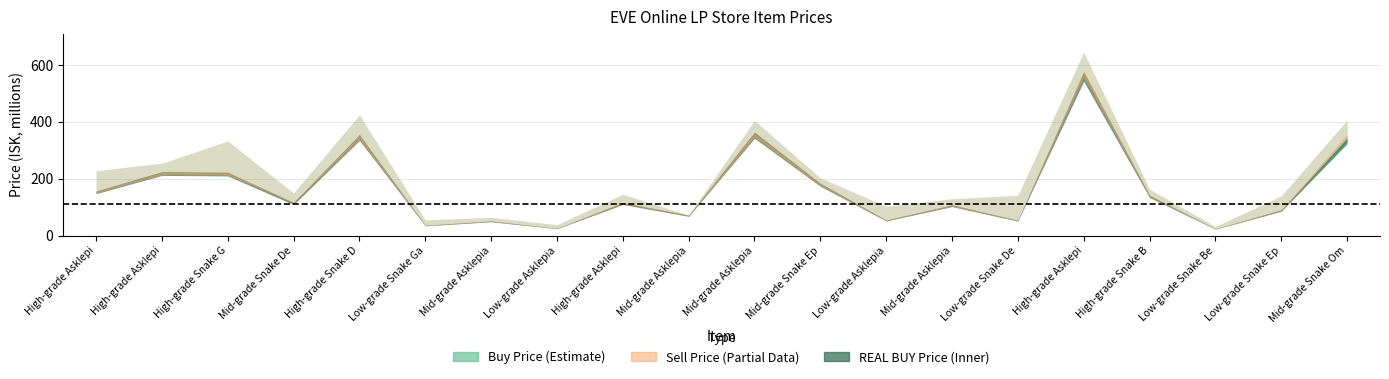

Reading left to right, transcribe all the data shown in this chart.

Buy Price: 152200000	218300000	216500000	116433333	345250000	35410000	50160000	25020000	114600000	69760000	353050000	178850000	53190000	105300000	52540000	566100000	139000000	23390000	88250000	350200000
REAL BUY Price: 152100000	218200000	216400000	112700000	345100000	35410000	50150000	25000000	112800000	69760000	353100000	178700000	53030000	105100000	52500000	560000000	138000000	23390000	88160000	333100000
Sell Price: 228200000	254300000	332900000	149800000	424500000	54940000	64000000	38160000	145300000	72000000	405000000	203000000	103100000	129600000	141400000	644700000	163300000	31880000	139900000	405900000